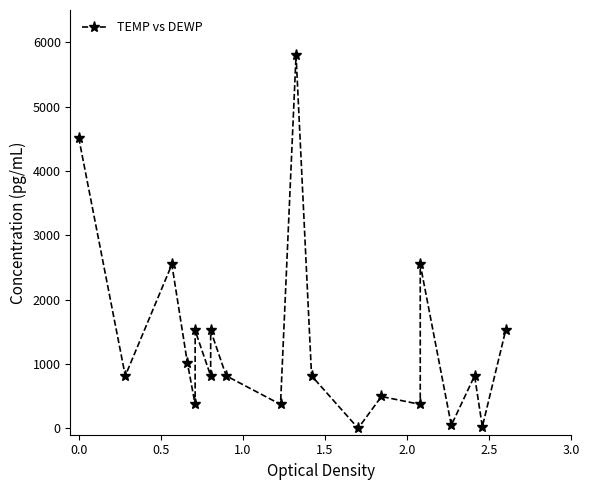

Where is the data nearest to the value 2900?

0.5